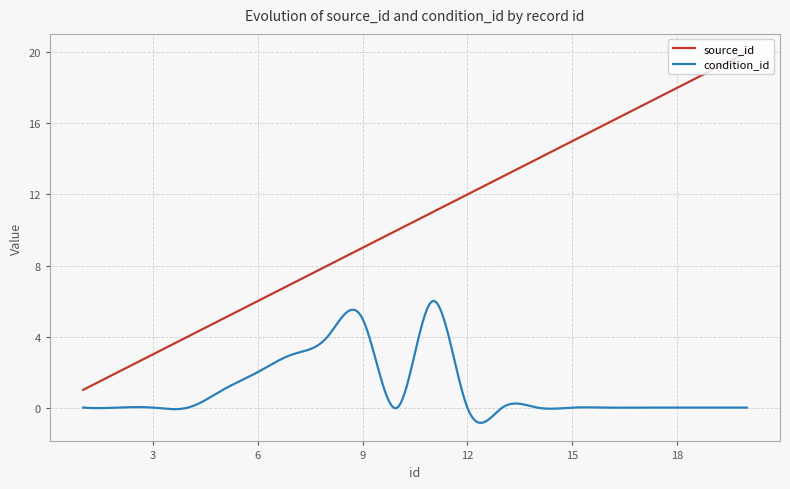

What is the smallest value displayed?

-0.9